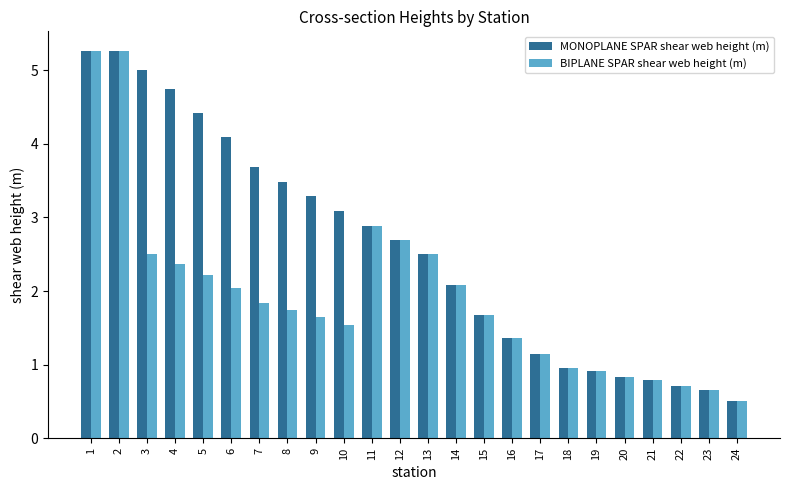

At how many categories does at least one series exceed 2?

14